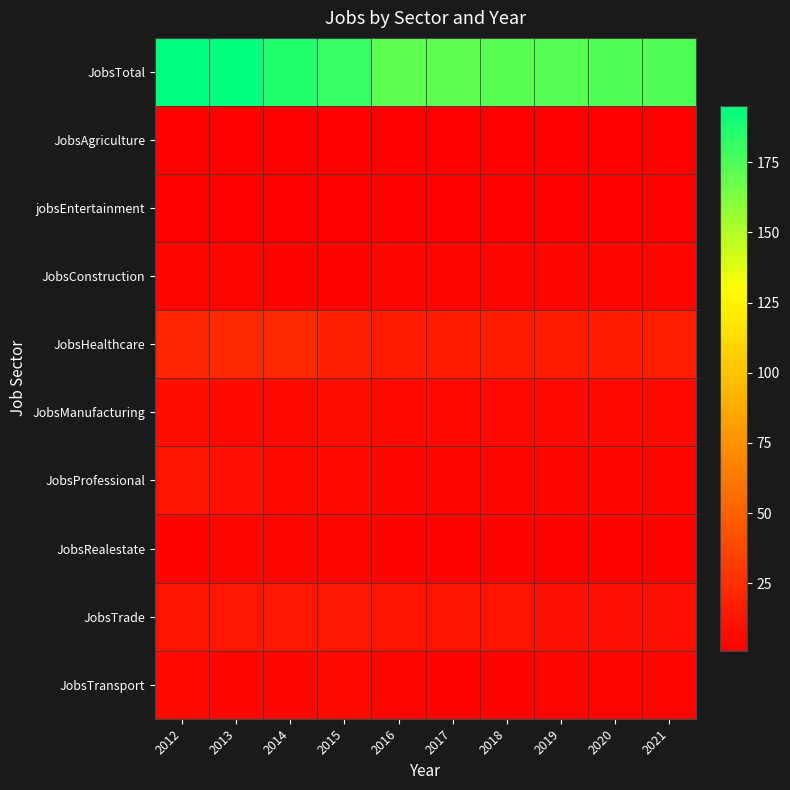

Between 2013 and 2018, which series saw the biggest shift?

JobsTotal